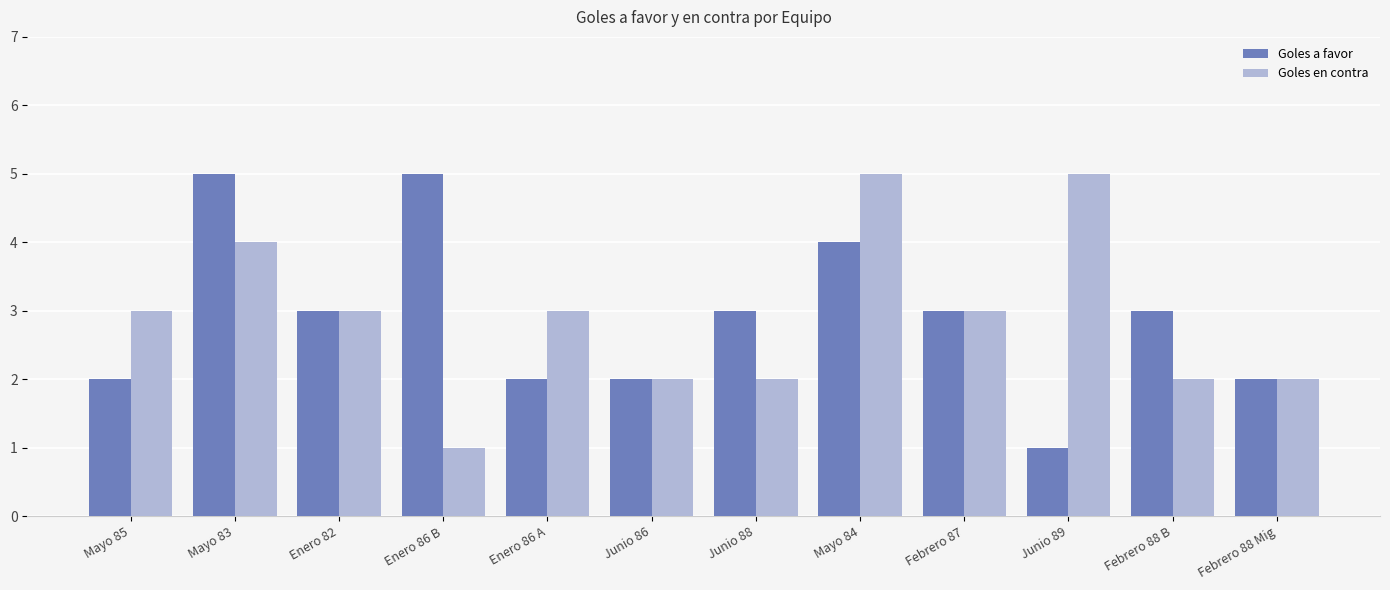

What is the total value across all series at Mayo 85?

5